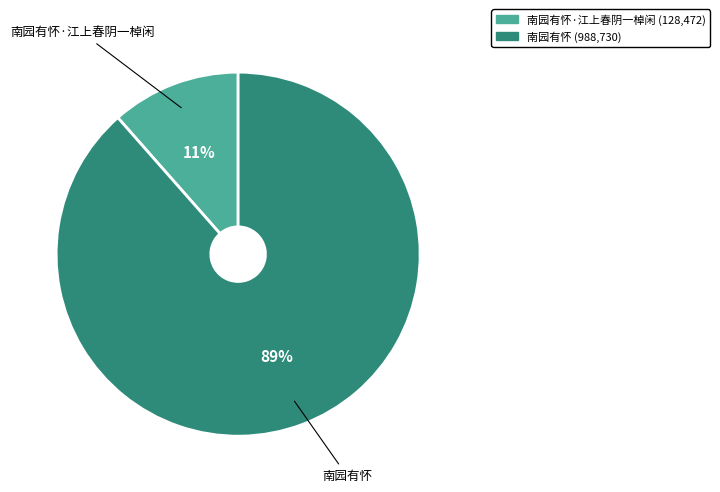

Is there any slice that represents more than half of the pie?

Yes